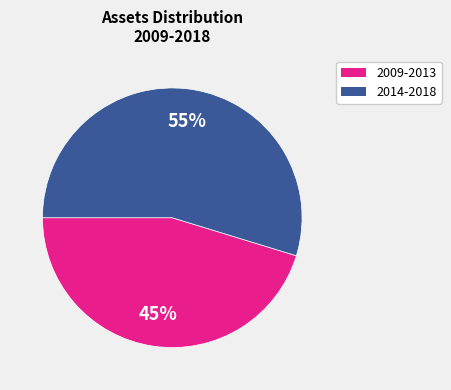

To the nearest percent, what is the average slice percentage?

50%